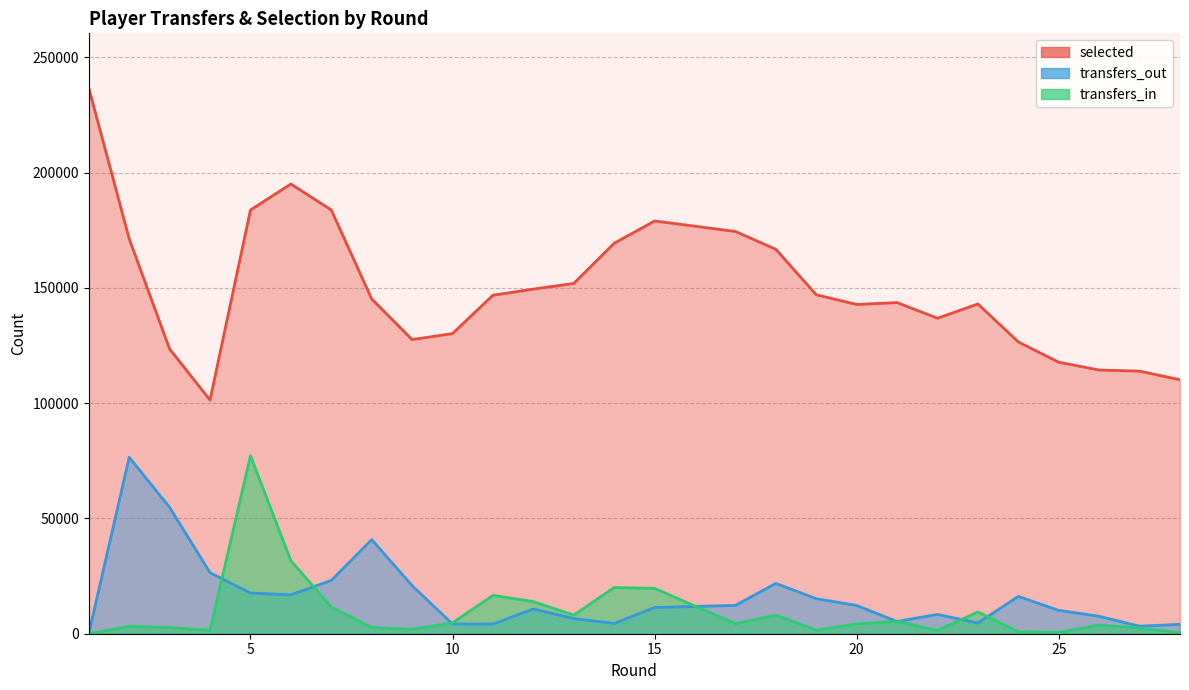

At which label does selected reach its minimum?

4